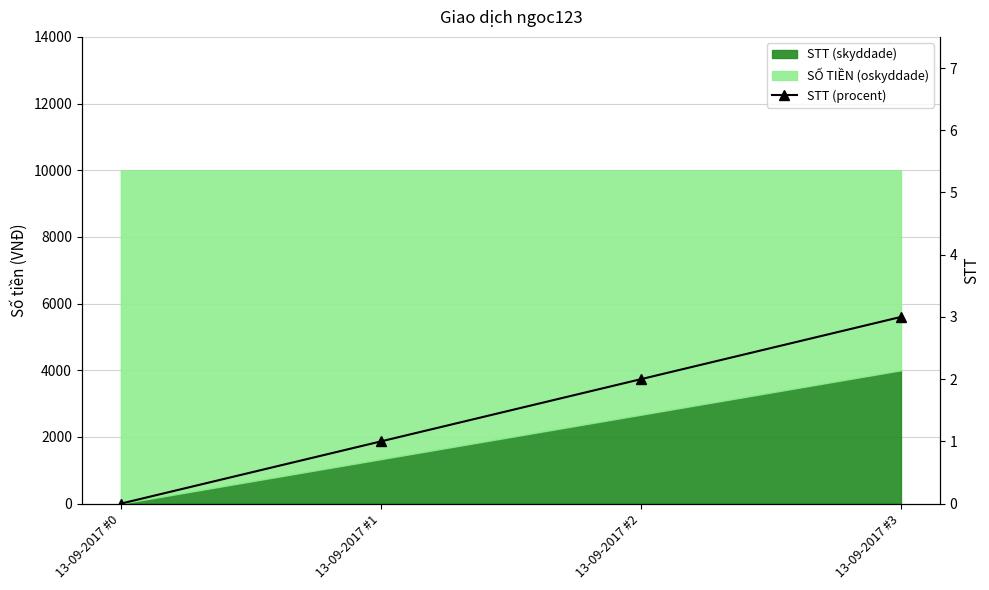

What is the difference between the values at 13-09-2017 #1 and 13-09-2017 #0?

1